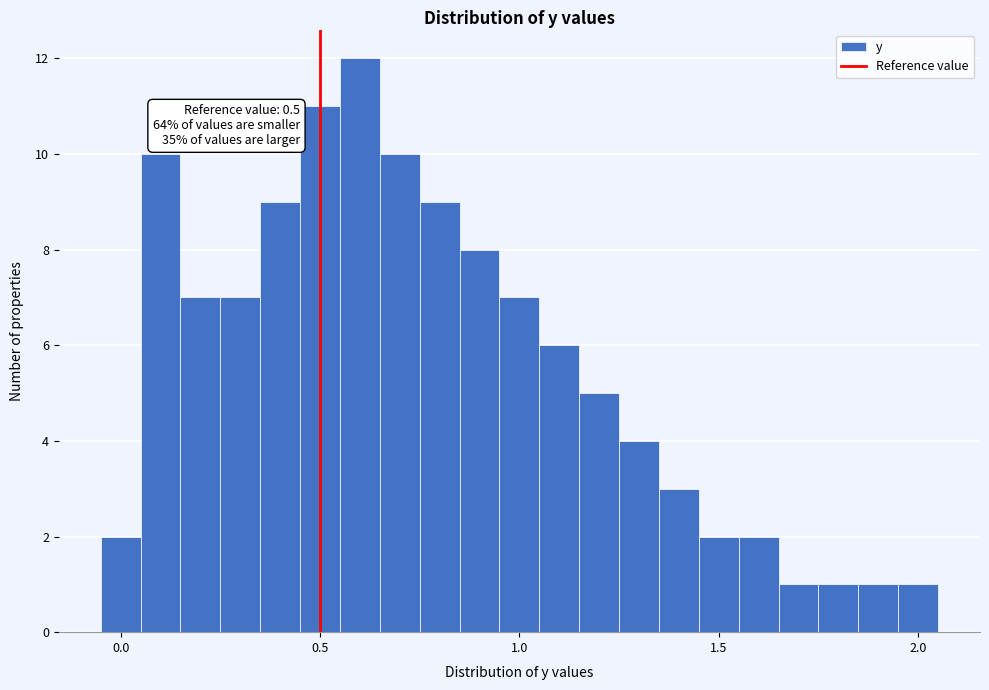

Read against the x-axis, roughly where is the centre of the tallest bar?

0.60